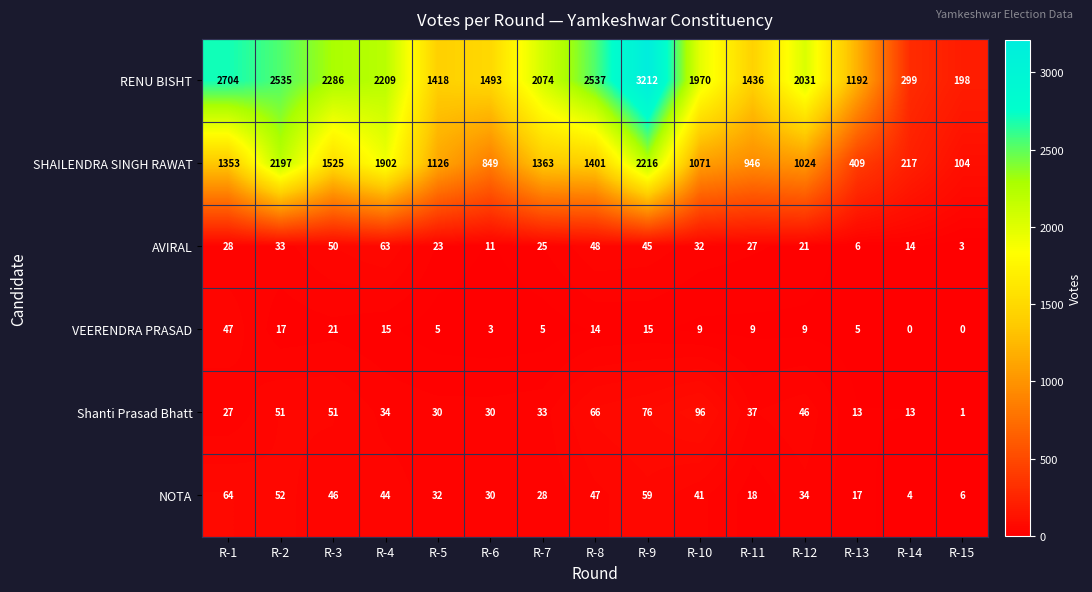

At which label does Shanti Prasad Bhatt reach its minimum?

R-15